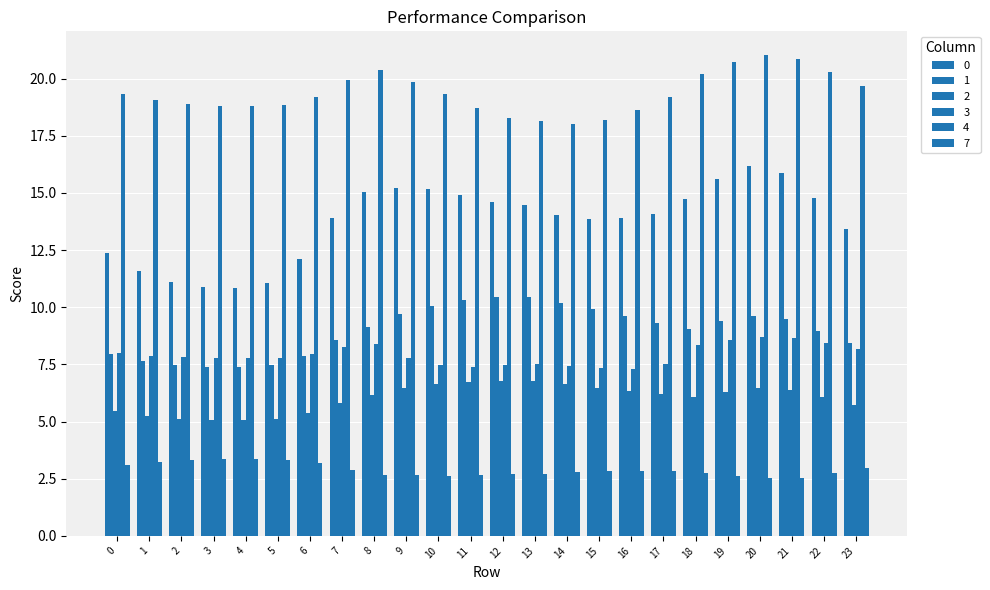

The 3 series shows 13.9 at 22. True or false?

False